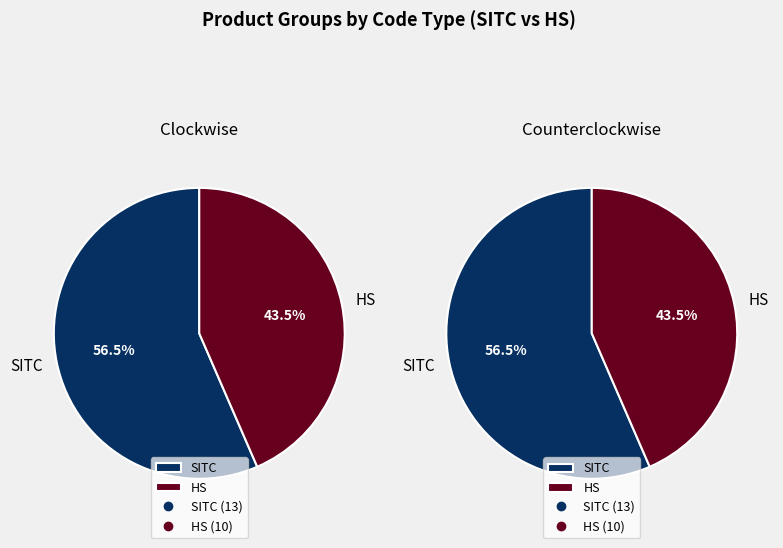

To the nearest percent, what percentage of the pie is SITC?

57%